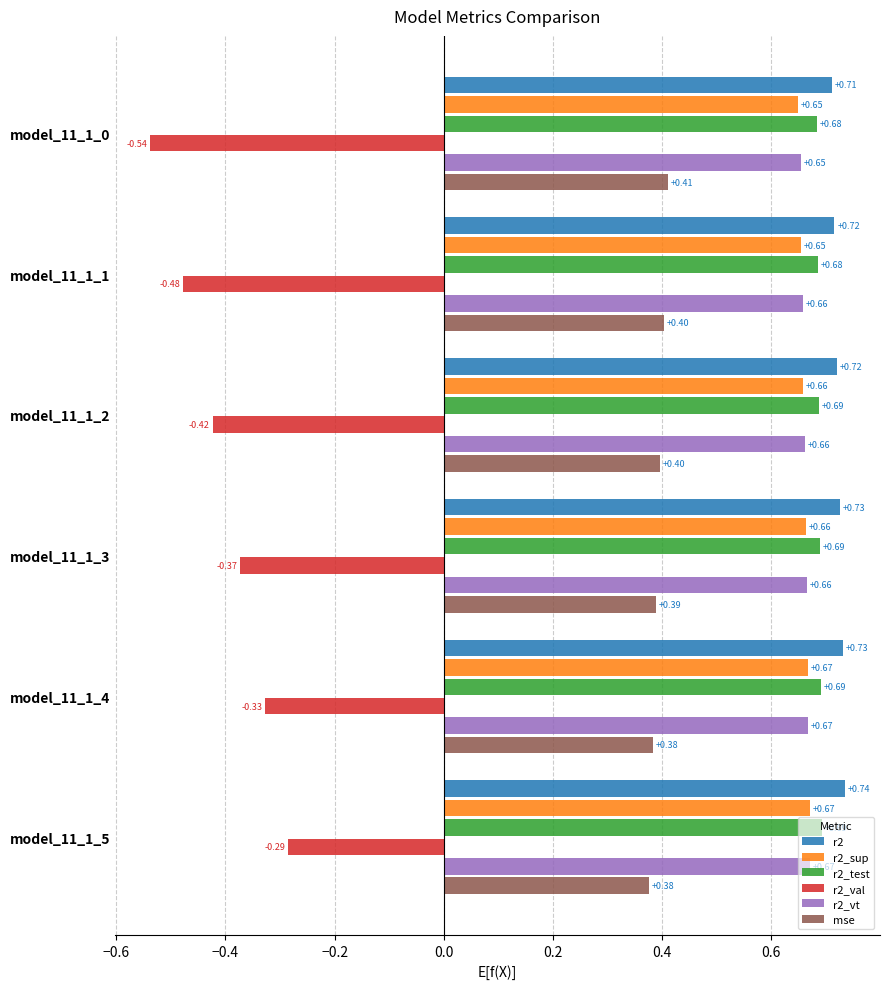

Count the r2_sup values in the range 0 to 1.

6